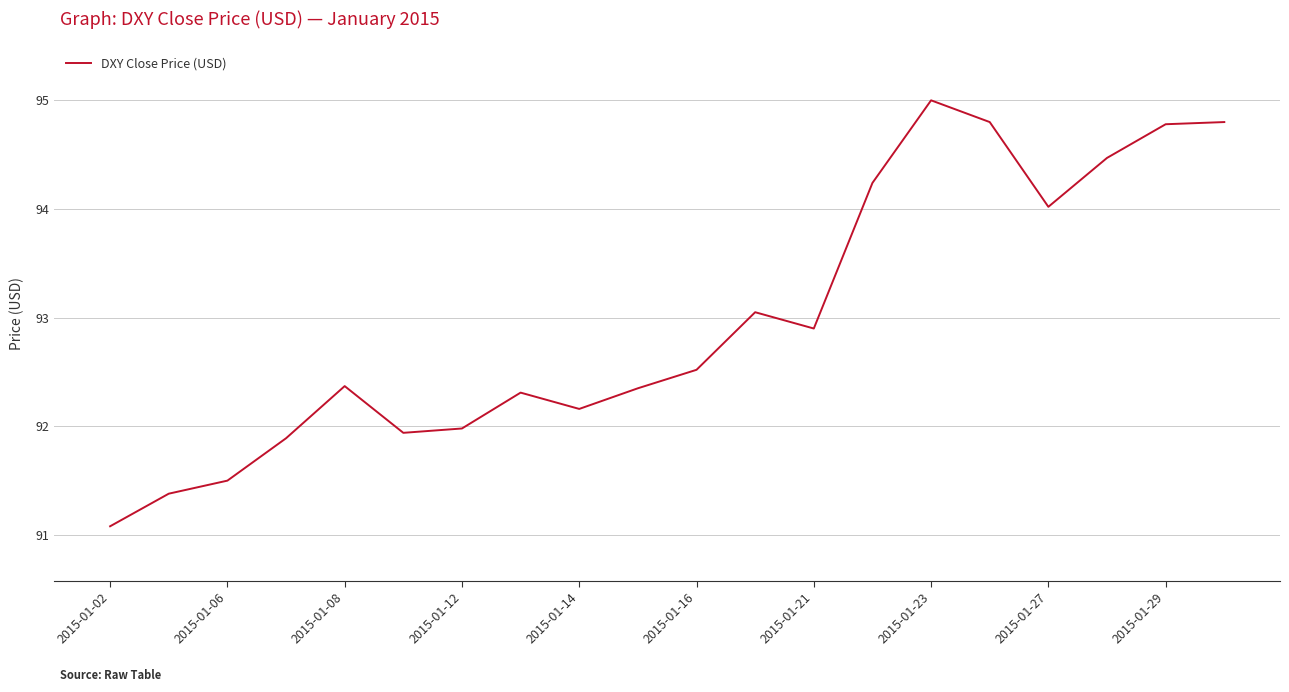

What is the smallest value displayed?

91.1